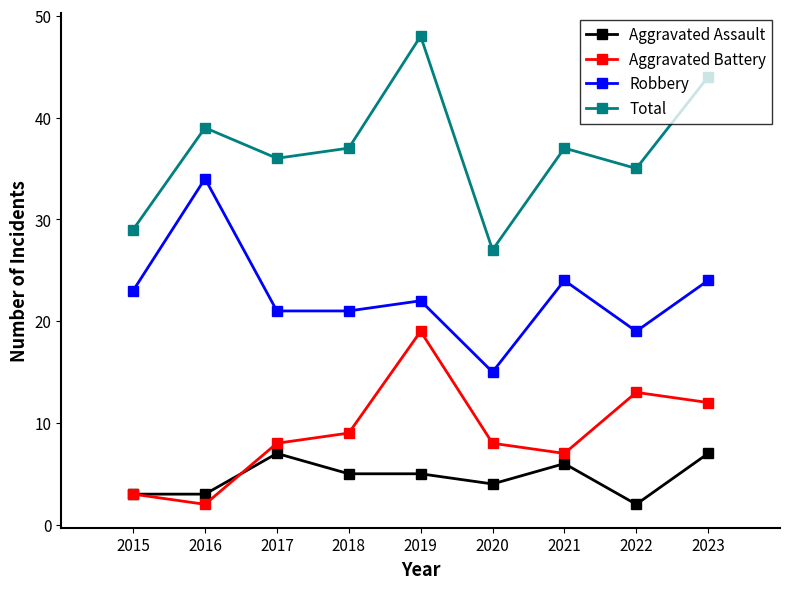

True or false: Aggravated Assault has a value of 5 at 2018.

True